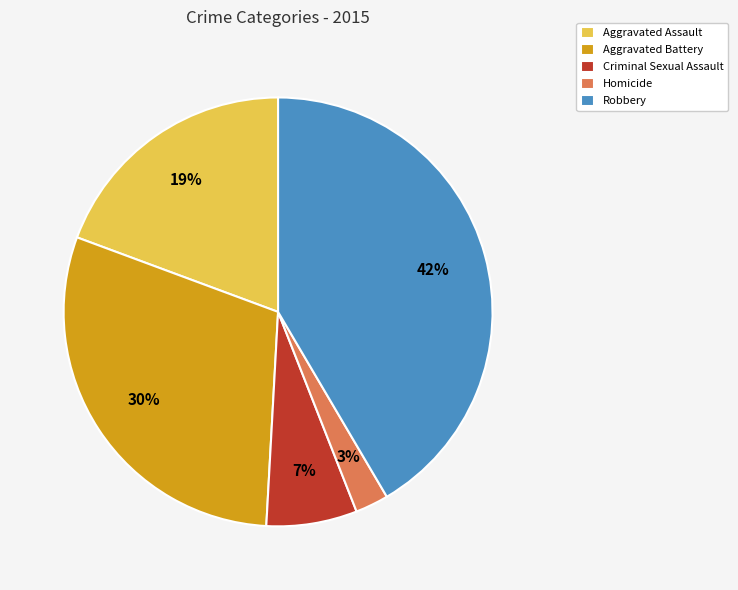

Combined, do Aggravated Assault and Criminal Sexual Assault account for over 50%?

No